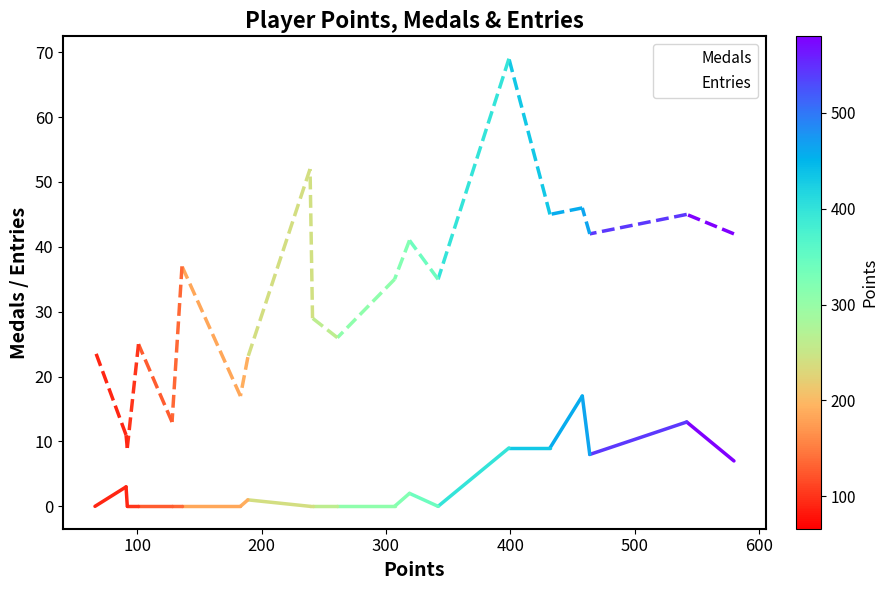

True or false: Entries and Medals intersect in this chart.

False